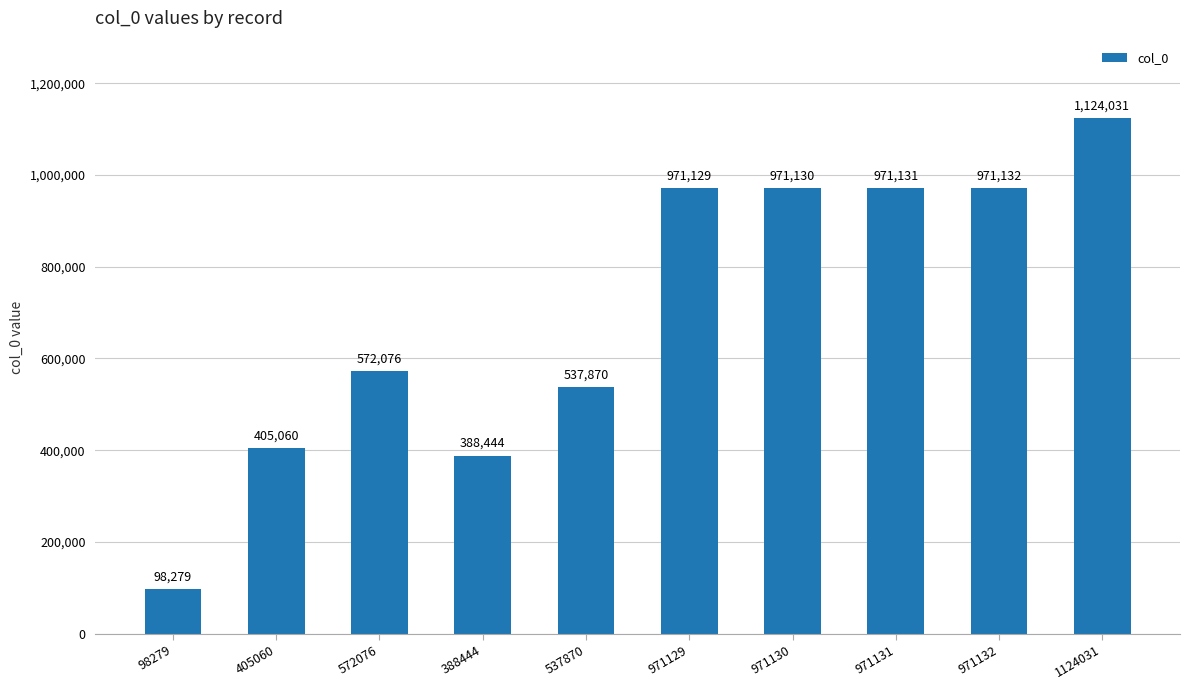

What is the label of the 6th bar from the right?

537870